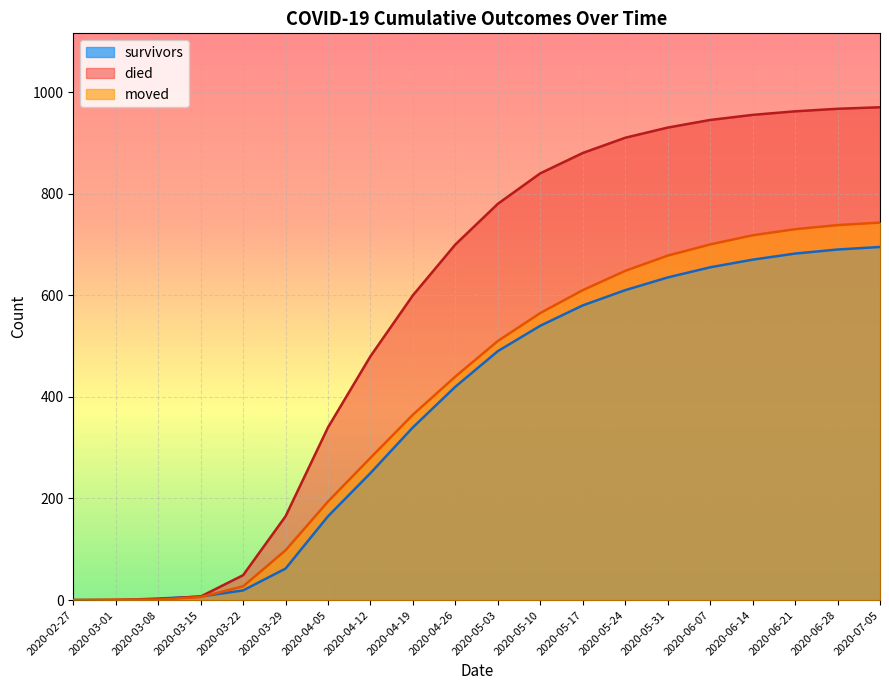

Does the chart display data point markers on the line(s)?

No